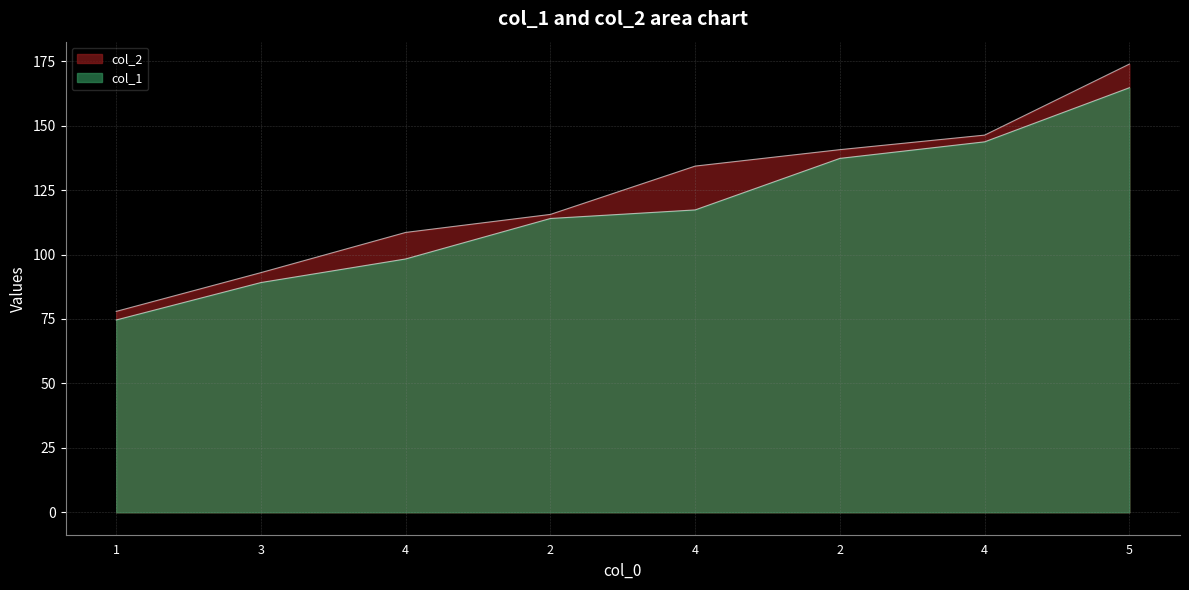

What is the average value of the col_1 series?

117.4